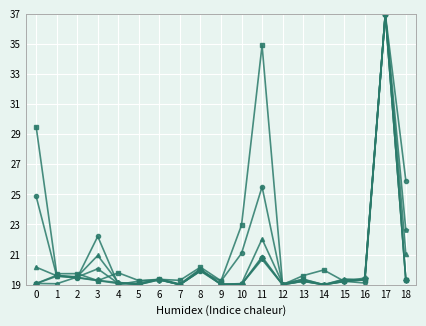

At which category is the sum across all series the highest?

17